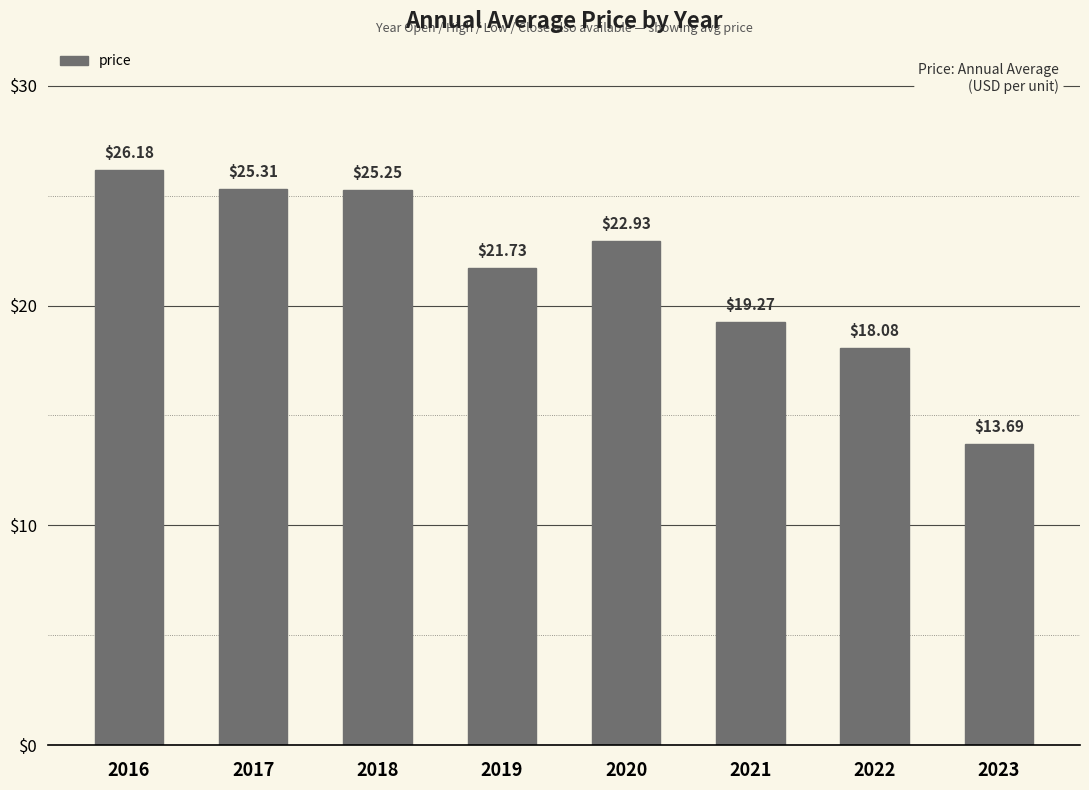

What is the average value?

21.6